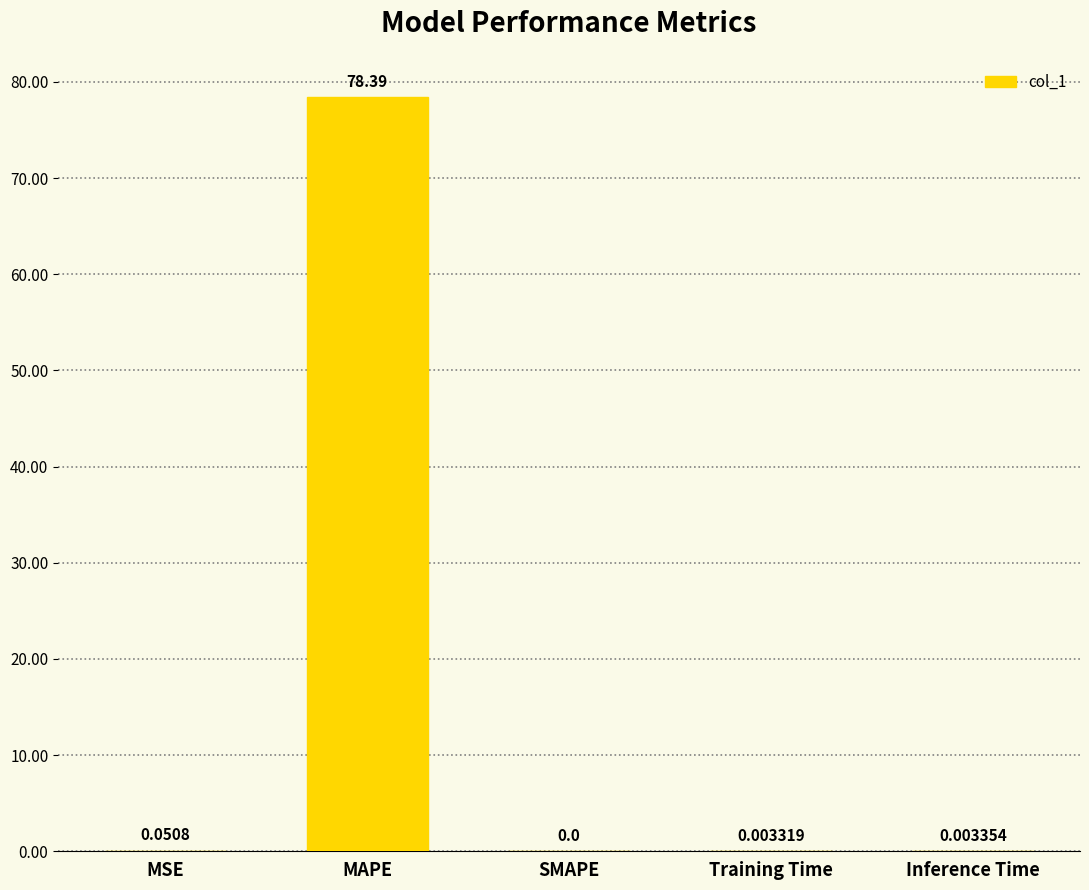

Which has a higher value, MAPE or SMAPE?

MAPE